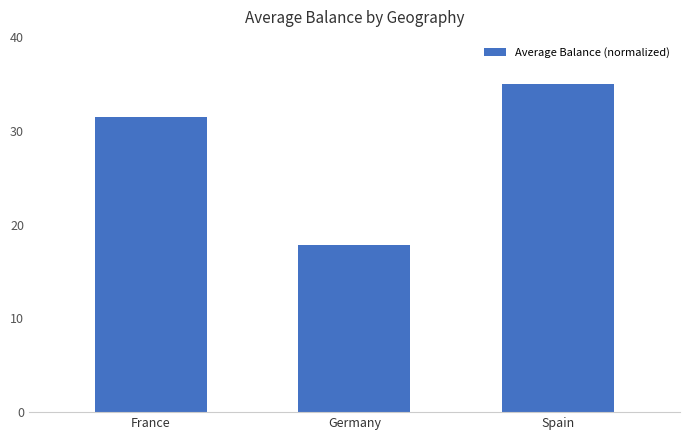

What is the value of the 2nd bar from the left?

17.8